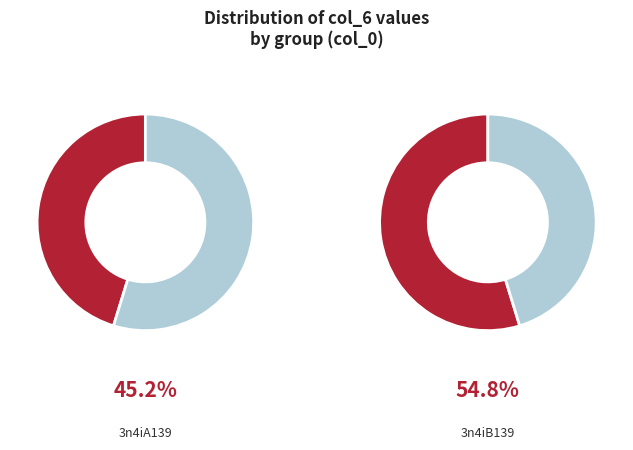

The 3n4iB139 slice represents 49% of the pie. True or false?

False